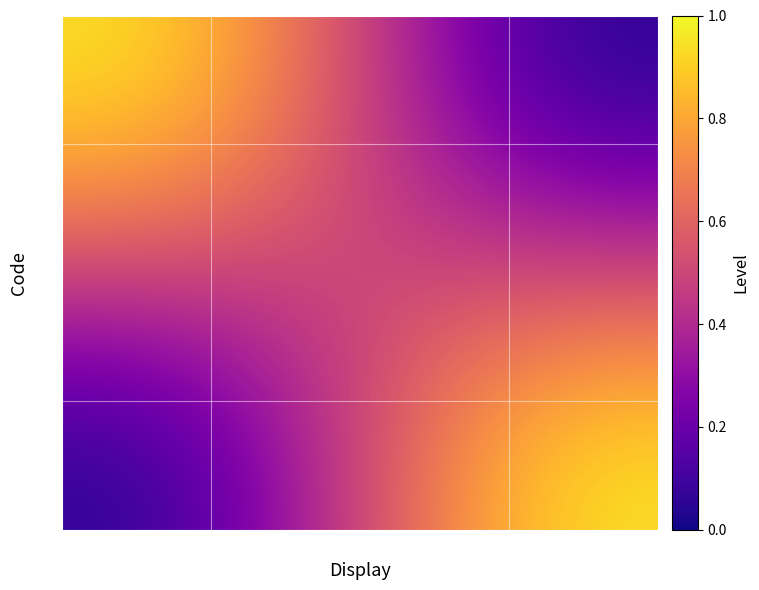

What is the greatest value displayed?

1